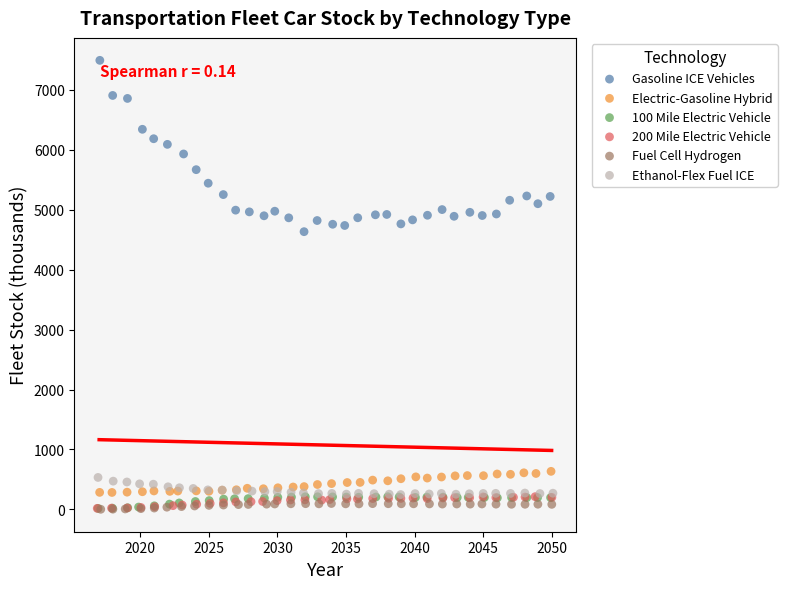

Which series has the widest spread of Y values?

Gasoline ICE Vehicles